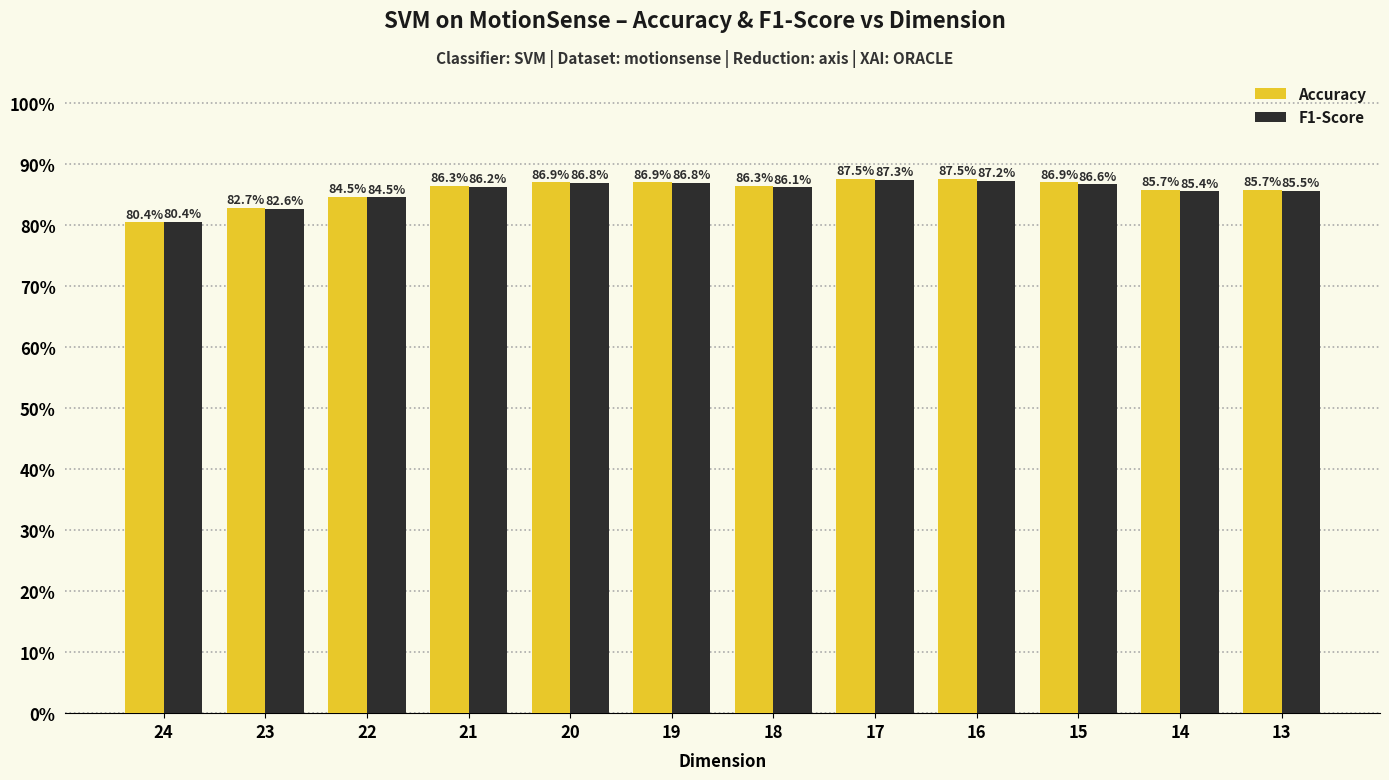

At which label does Accuracy reach its minimum?

24